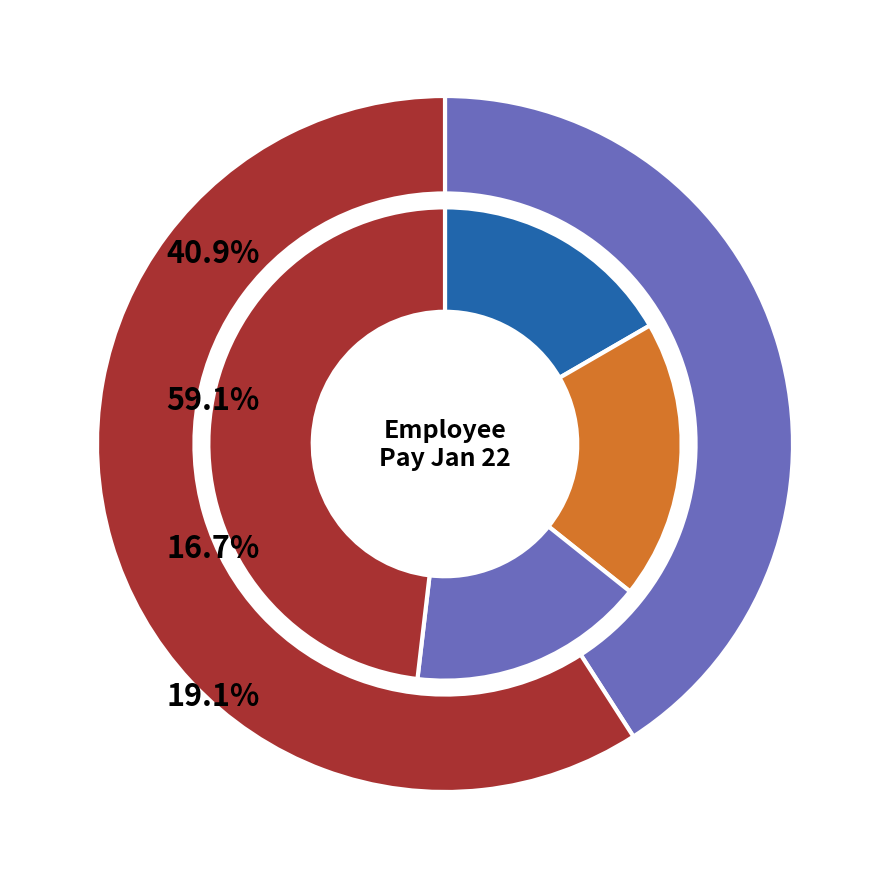

The Rodrigues slice represents 26% of the pie. True or false?

False